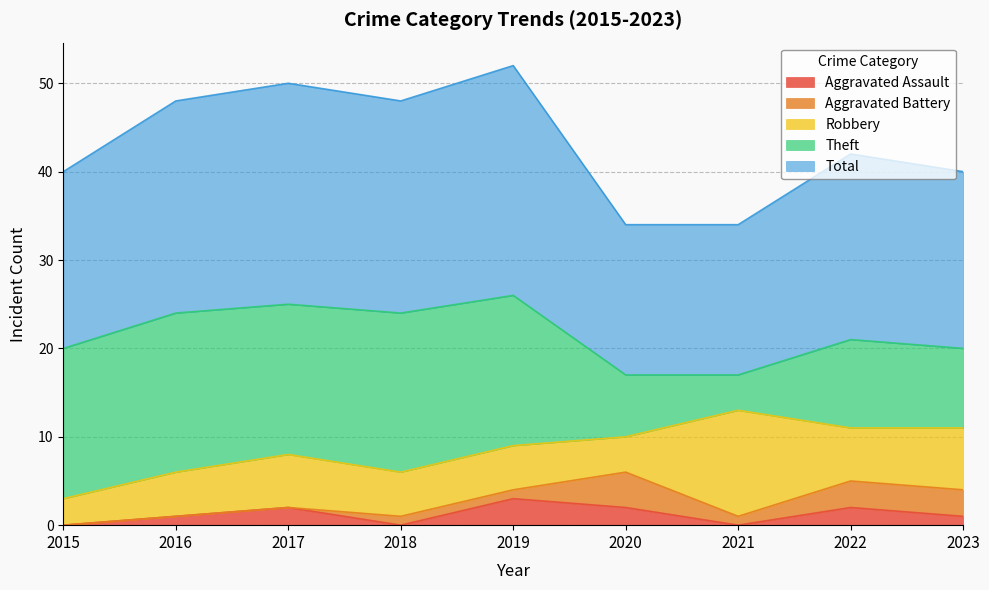

Reading right to left, what are all the values shown in this chart?

Aggravated Assault: 2023=1	2022=2	2021=0	2020=2	2019=3	2018=0	2017=2	2016=1	2015=0
Aggravated Battery: 2023=3	2022=3	2021=1	2020=4	2019=1	2018=1	2017=0	2016=0	2015=0
Robbery: 2023=7	2022=6	2021=12	2020=4	2019=5	2018=5	2017=6	2016=5	2015=3
Theft: 2023=9	2022=10	2021=4	2020=7	2019=17	2018=18	2017=17	2016=18	2015=17
Total: 2023=20	2022=21	2021=17	2020=17	2019=26	2018=24	2017=25	2016=24	2015=20